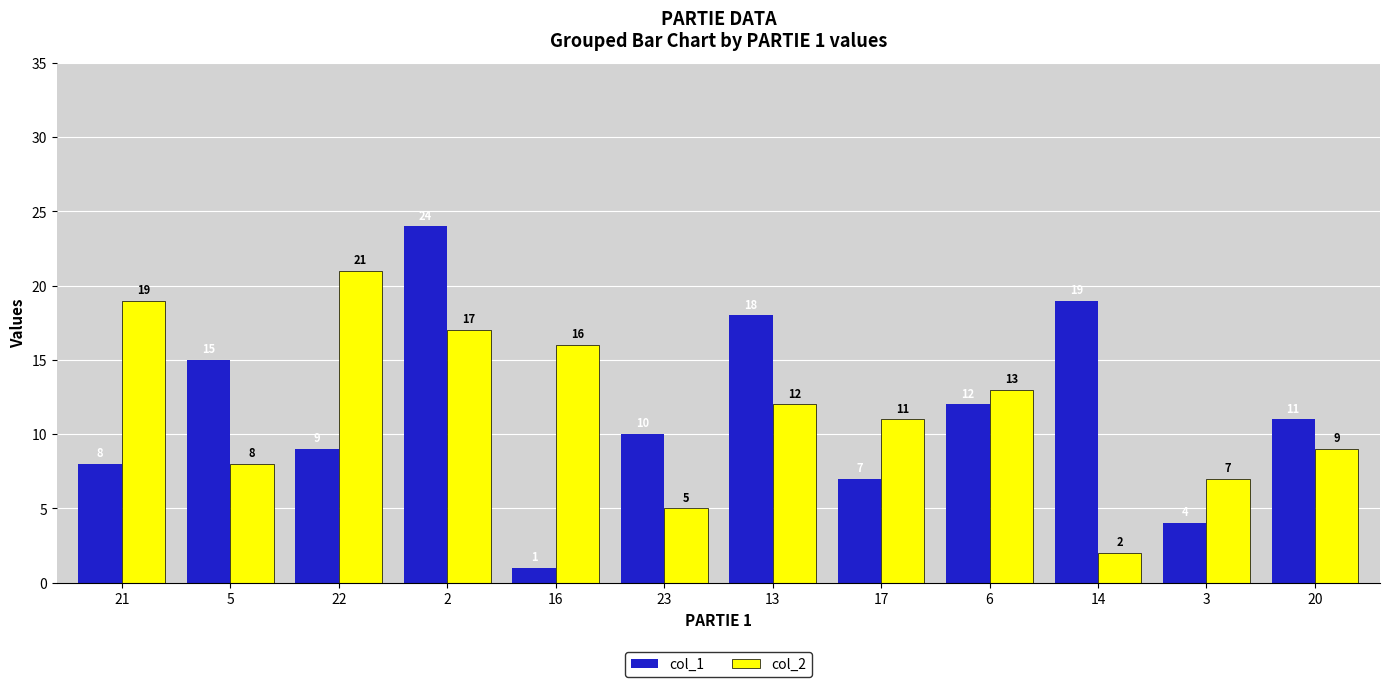

What value does the col_1 series have at 13, to the nearest 10?

20